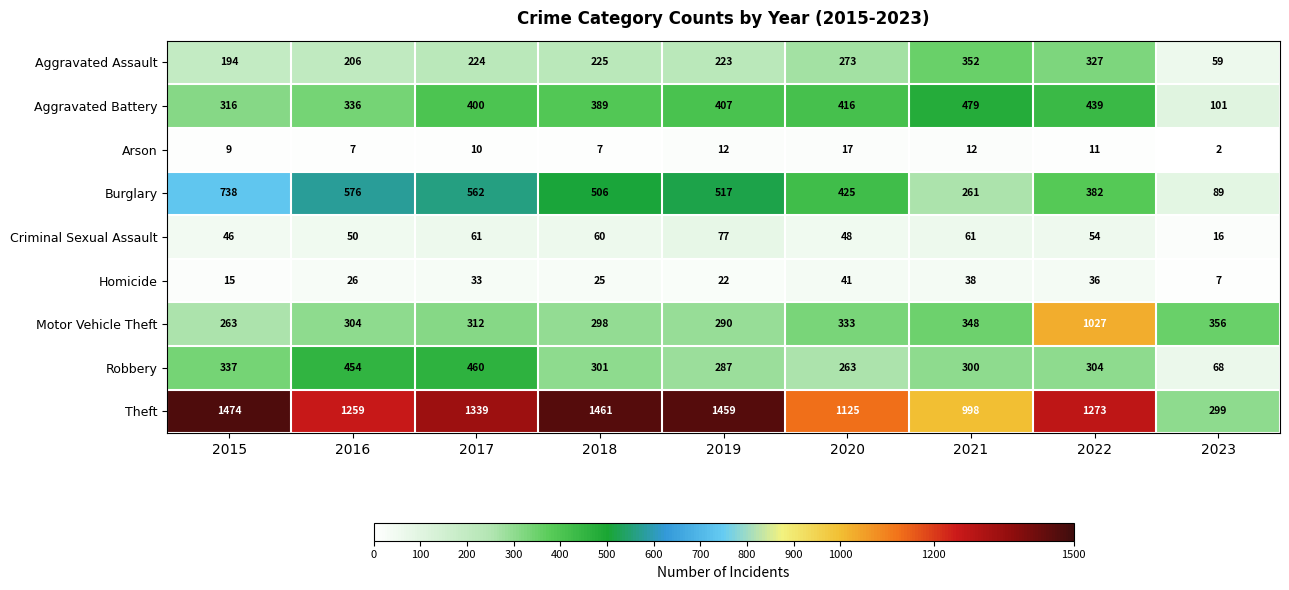

Which series has the largest range (max minus min)?

Theft